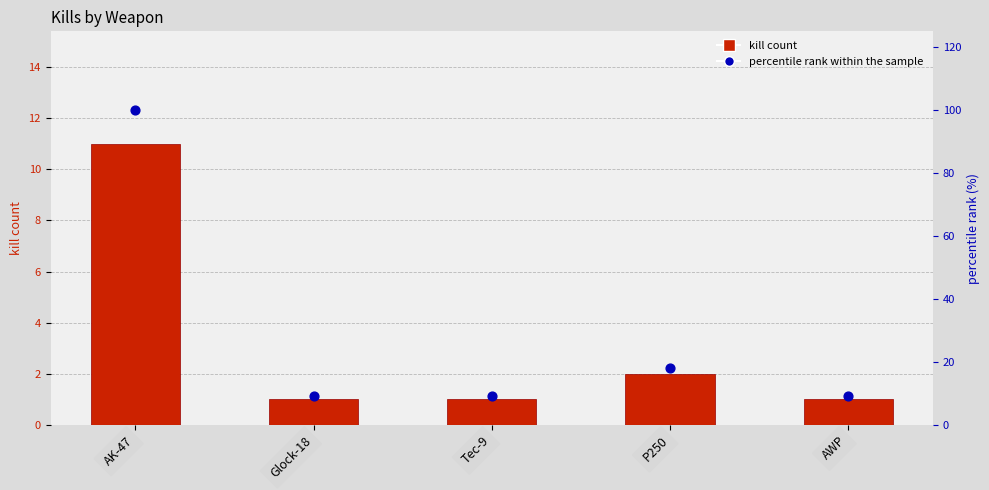

Is the value of percentile rank within the sample at Glock-18 greater than the value of kill count at AK-47?

No